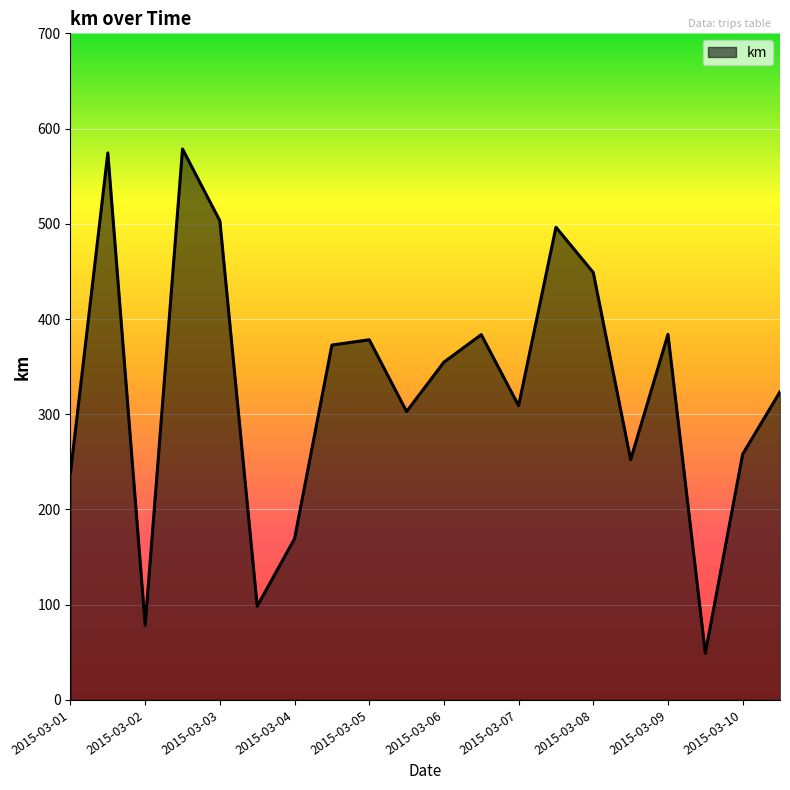

What is the difference between the maximum and minimum values?

529.5